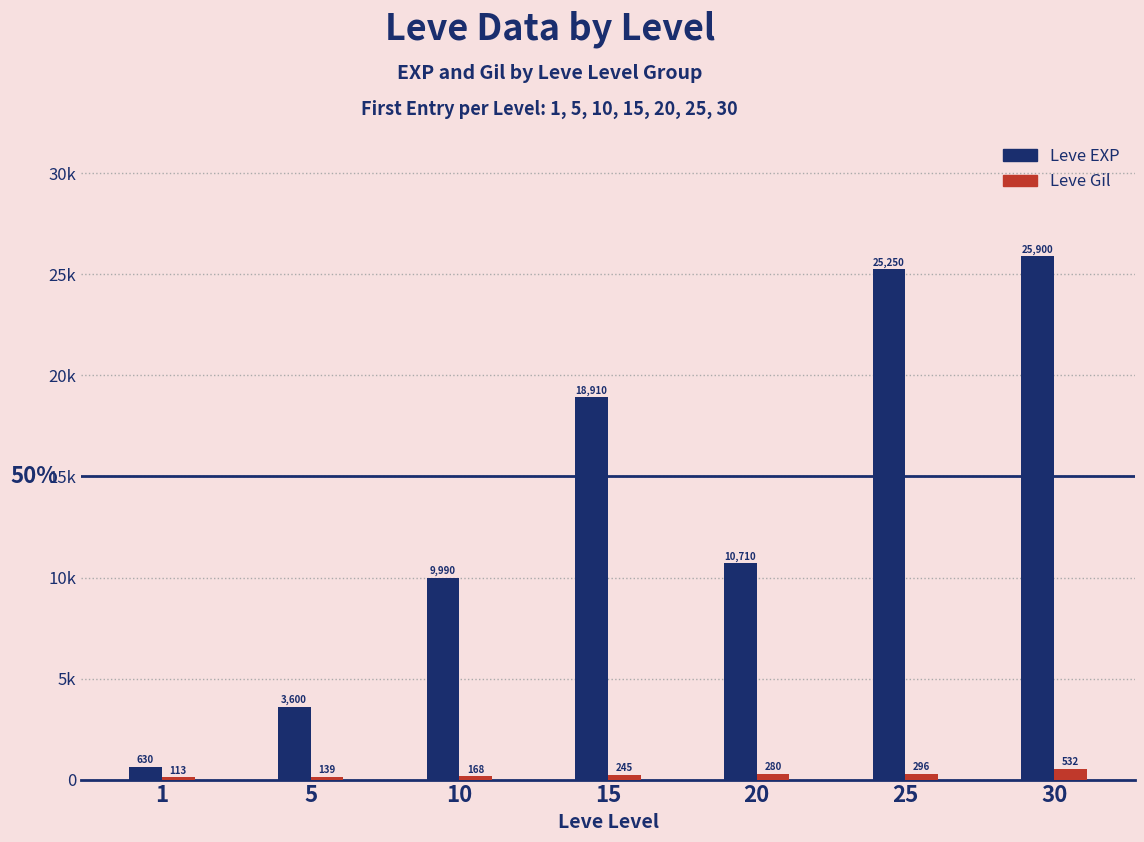

Are the bars horizontal?

No